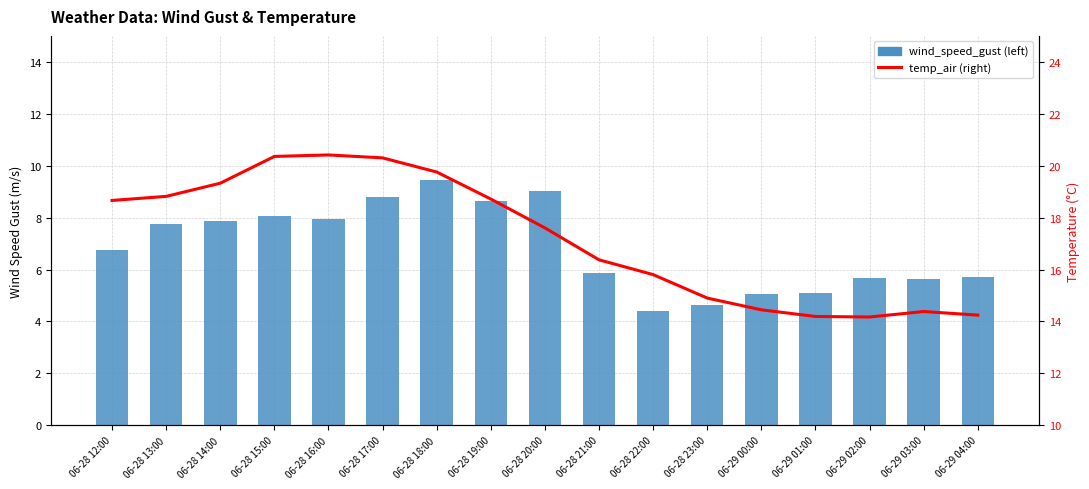

What is the minimum value for wind_speed_gust (left)?

4.4